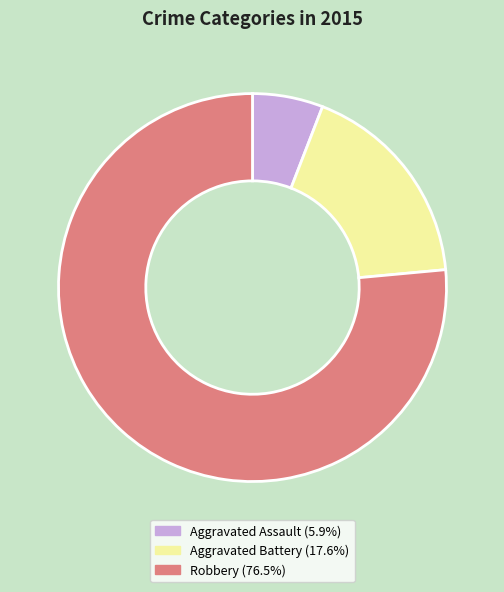

Is the sum of Aggravated Assault (5.9%) and Aggravated Battery (17.6%) greater than half?

No